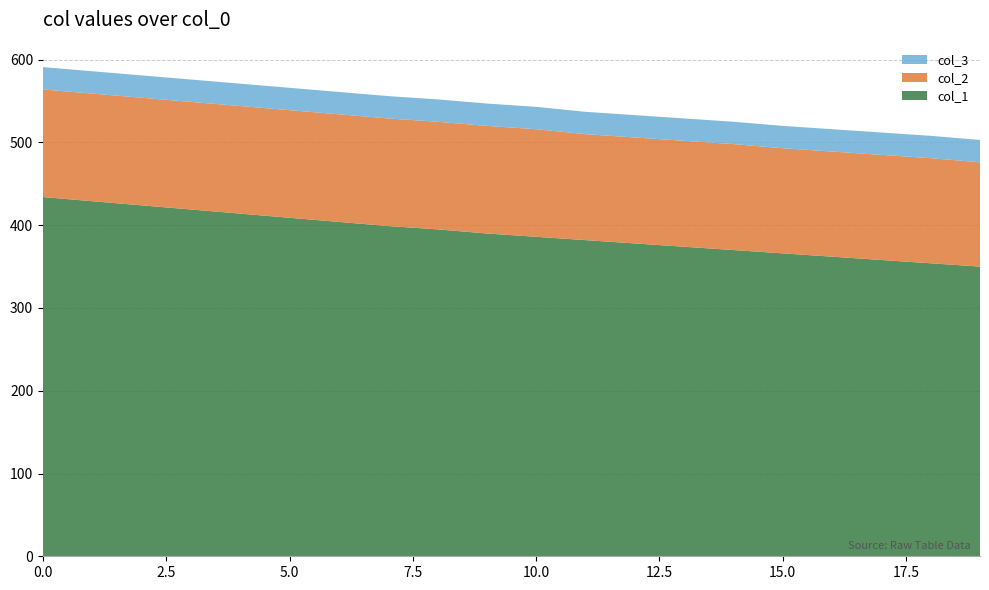

Reading left to right, transcribe all the data shown in this chart.

col_1: 434	429	424	419	414	409	404	399	395	390	386	382	378	374	370	366	362	358	354	350
col_2: 130	130	130	130	130	130	130	130	130	130	130	128	128	128	128	127	127	127	127	126
col_3: 27	27	27	27	27	27	27	27	27	27	27	27	27	27	27	27	27	27	27	27